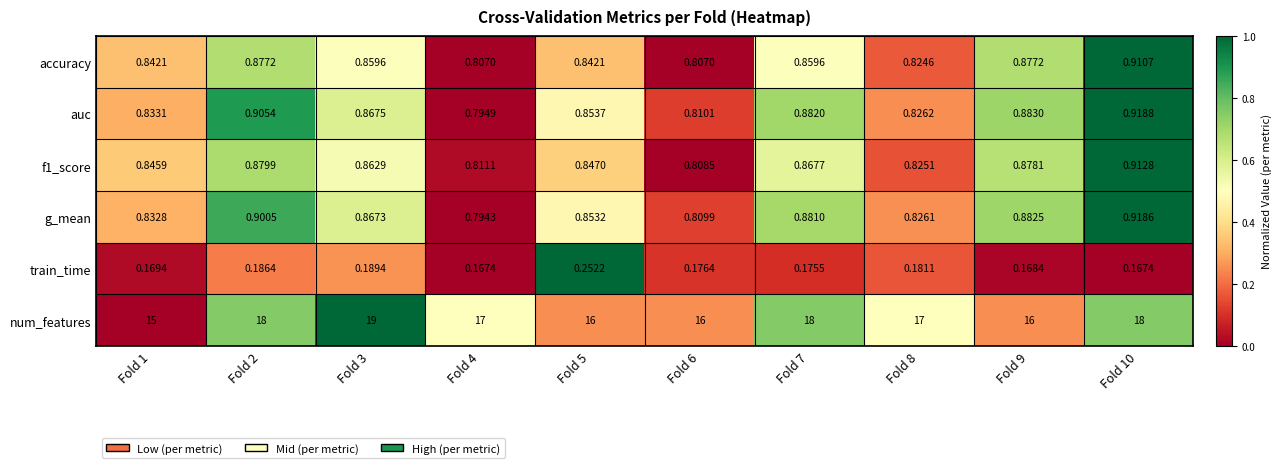

Which series has the largest range (max minus min)?

num_features